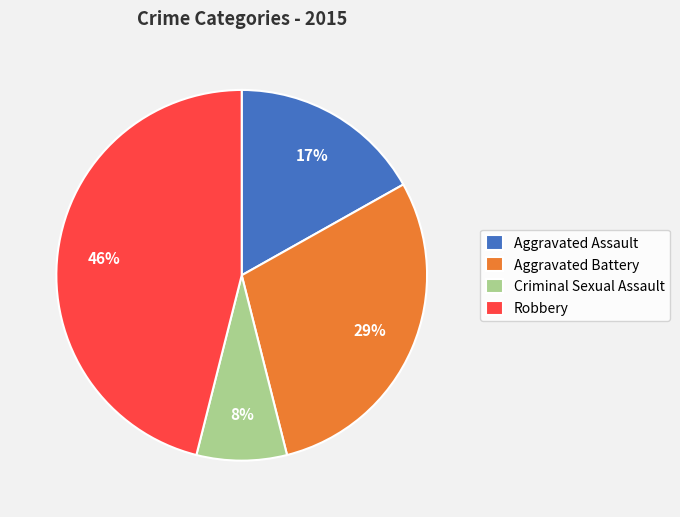

Do Criminal Sexual Assault and Robbery together represent more than half of the pie?

Yes